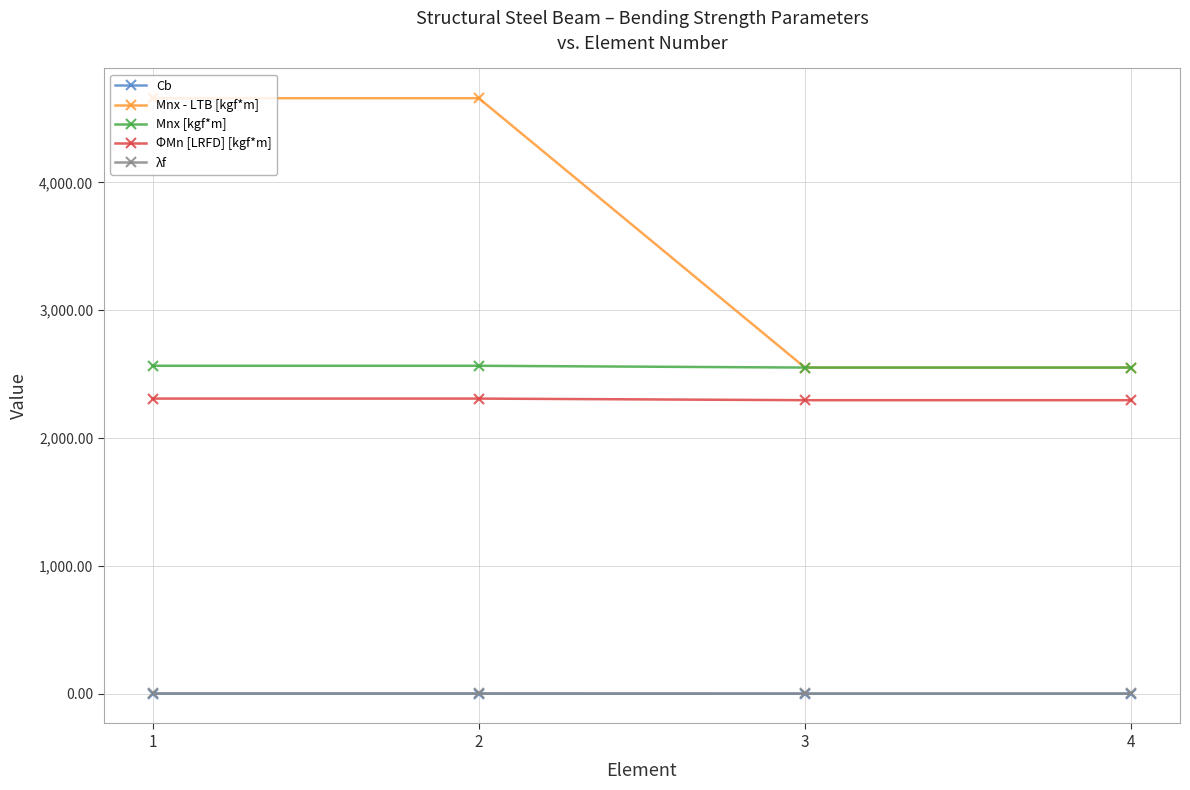

Which series has the widest spread of values?

Mnx - LTB [kgf*m]